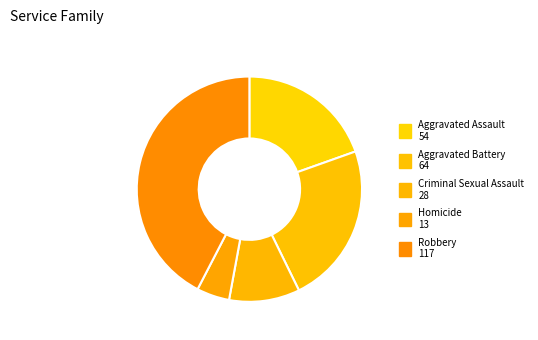

Is the sum of Aggravated Assault and Homicide greater than half?

No